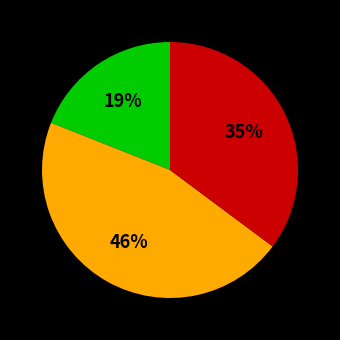

To the nearest percent, what is the difference between the largest and smallest slice percentages?

27%